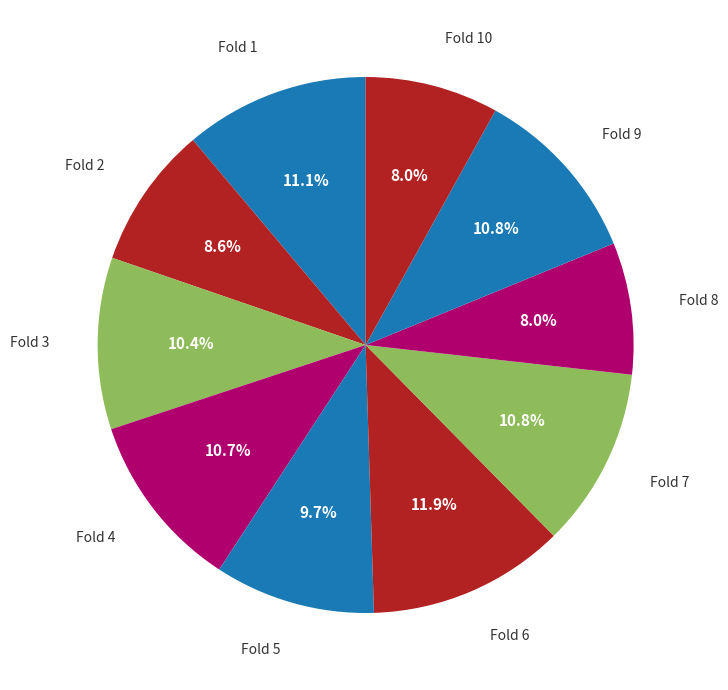

Rank the categories by value from lowest to highest.

Fold 8, Fold 10, Fold 2, Fold 5, Fold 3, Fold 4, Fold 9, Fold 7, Fold 1, Fold 6